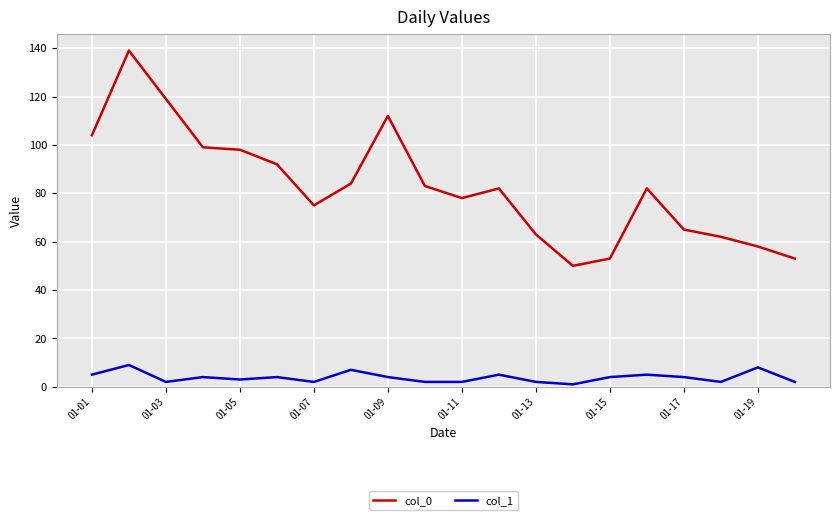

What is the greatest value displayed?

139